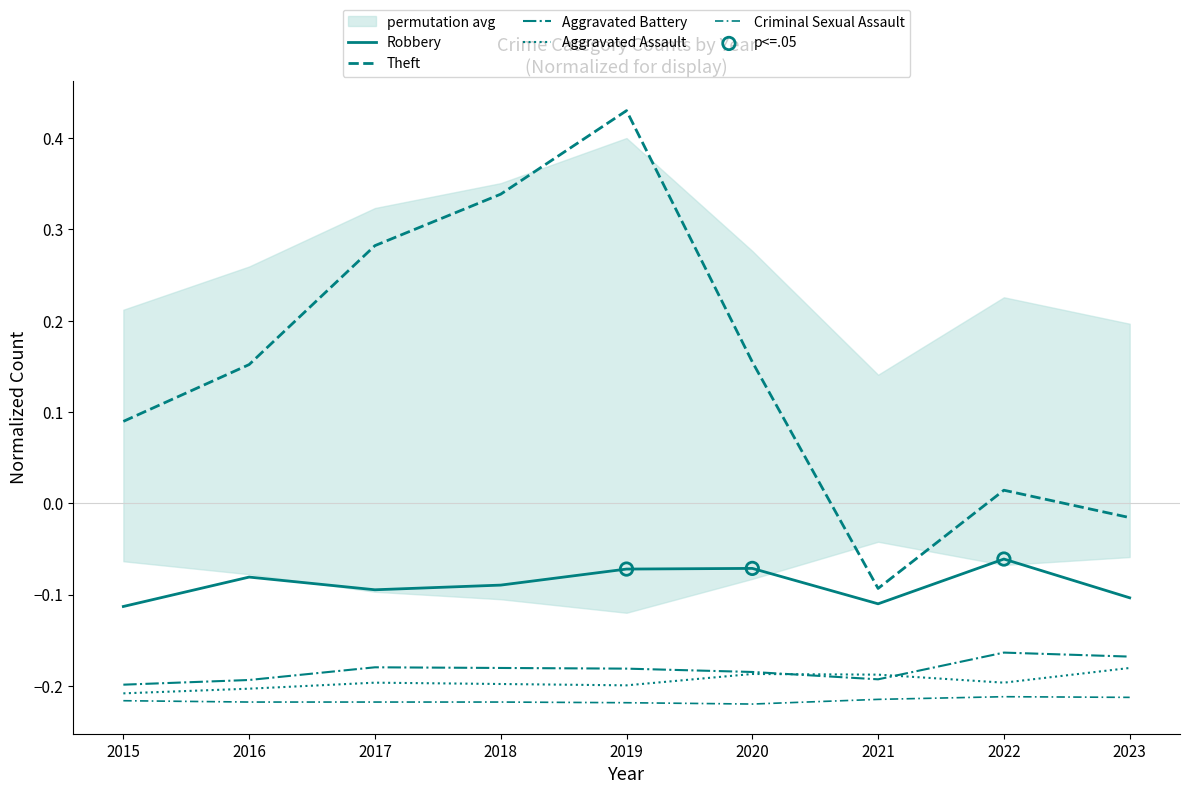

At which category is the sum across all series the highest?

2019